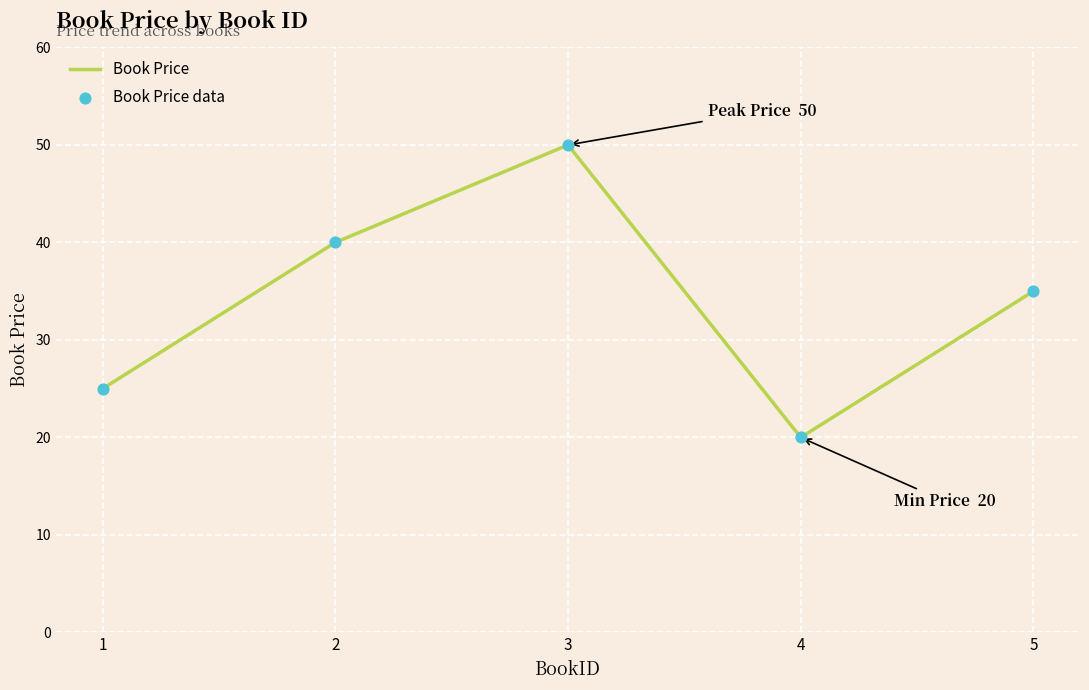

What is the change in value from 1 to 5?

+10